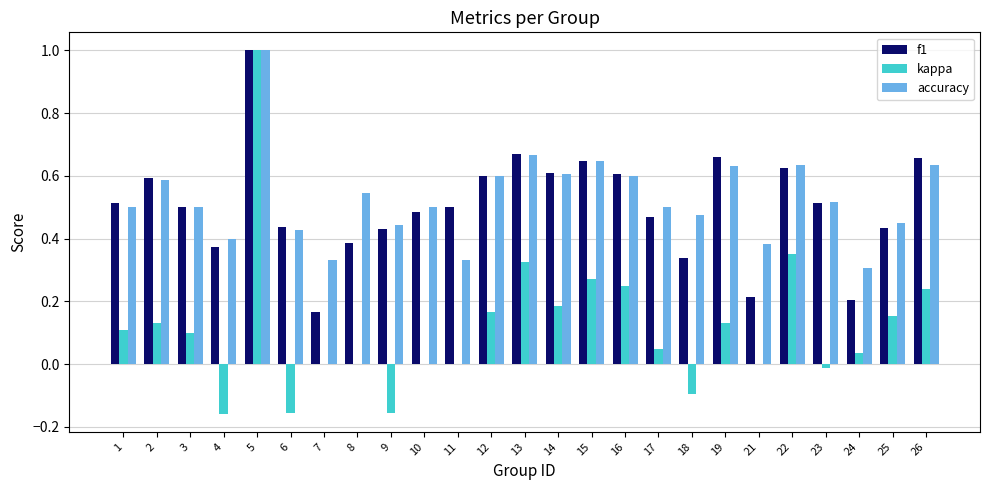

What is the sum of the accuracy values at 11 and 5?

1.3